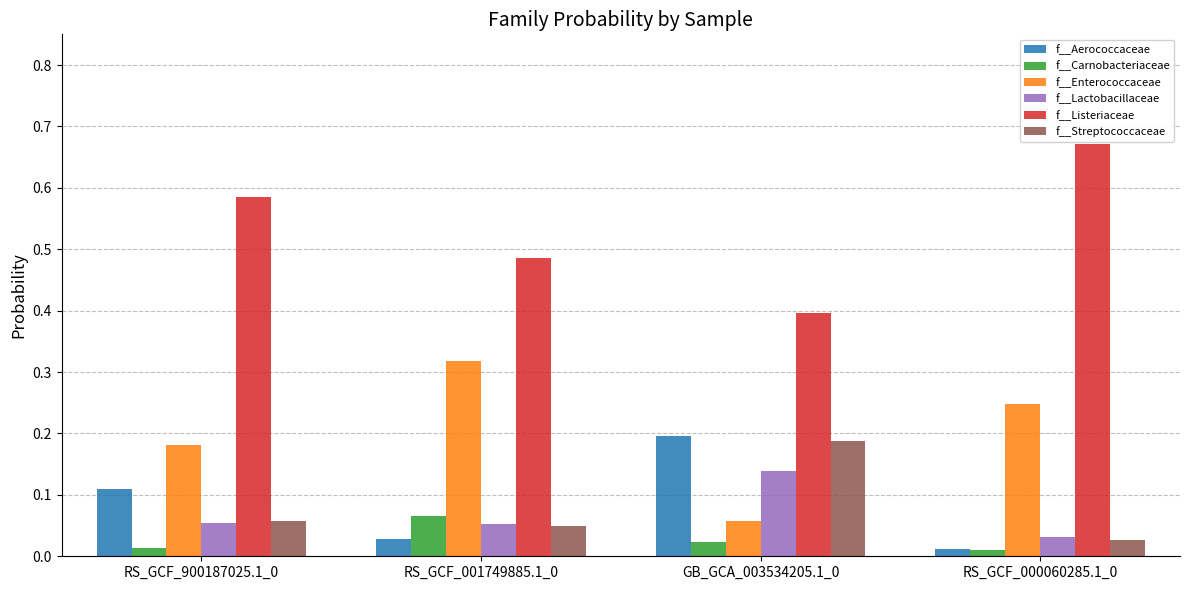

What is the difference between the highest and lowest values at GB_GCA_003534205.1_0?

0.4